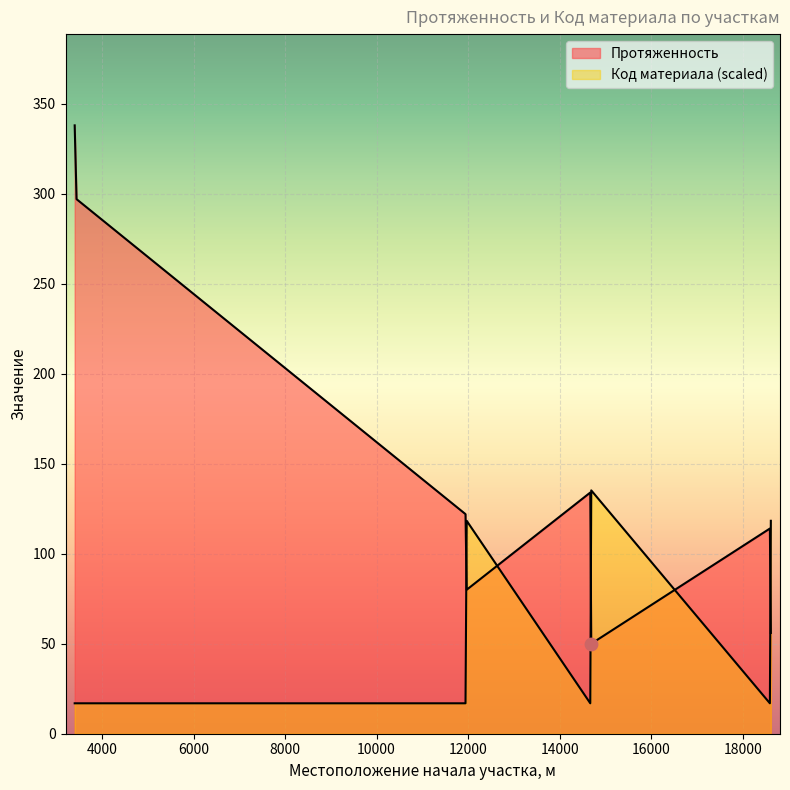

At how many categories does at least one series exceed 336?

1